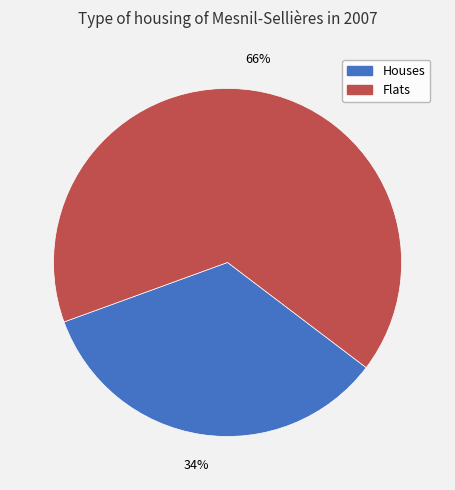

Between Houses and Flats, which is larger?

Flats